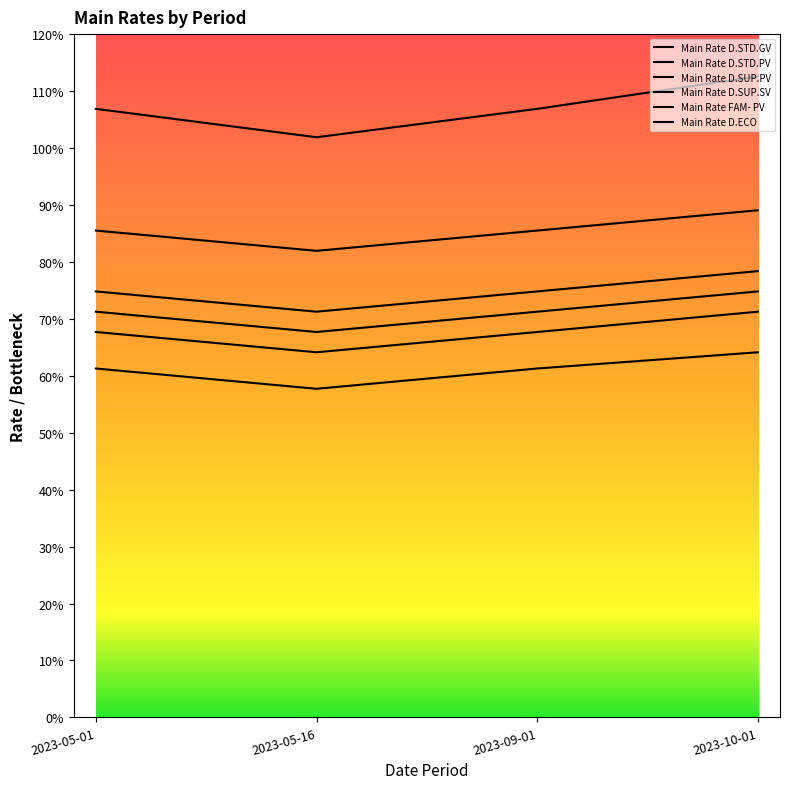

True or false: Main Rate FAM- PV has a value of 166.4 at 2023-10-01.

False